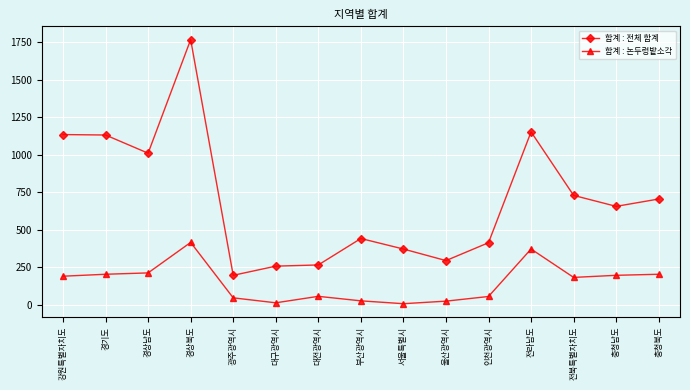

What is the difference between the maximum and minimum values in the 합계 : 논두렁밭소각 series?

408